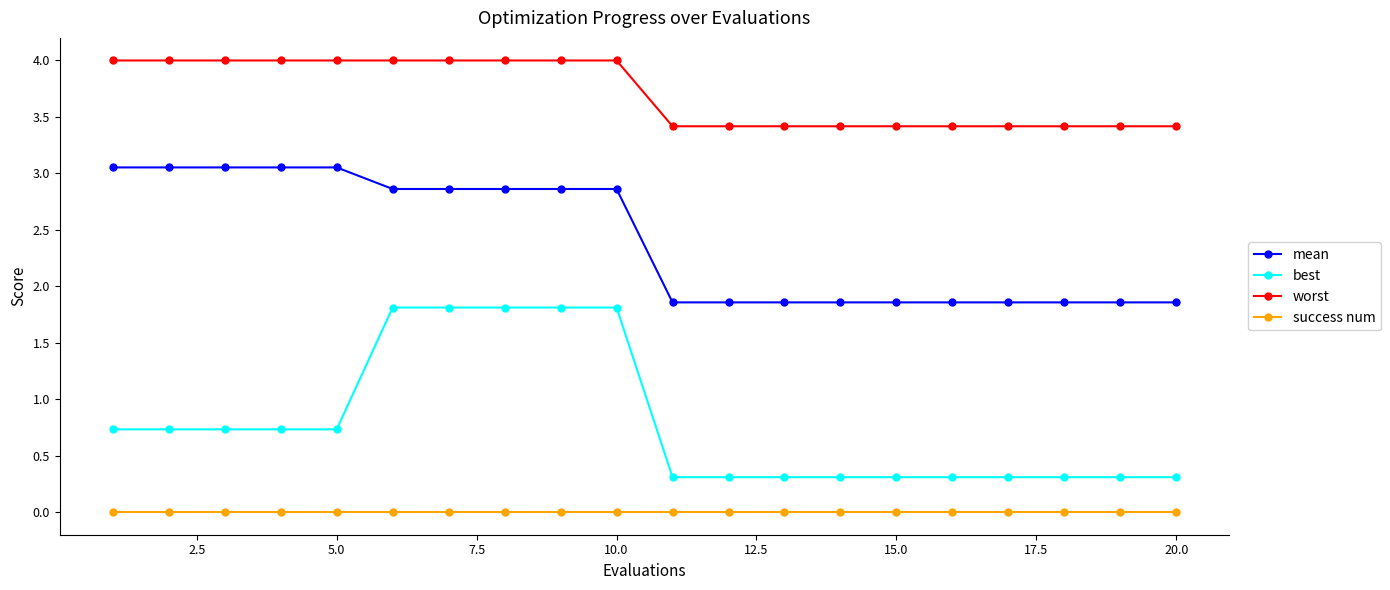

True or false: worst and success num cross at least once.

False